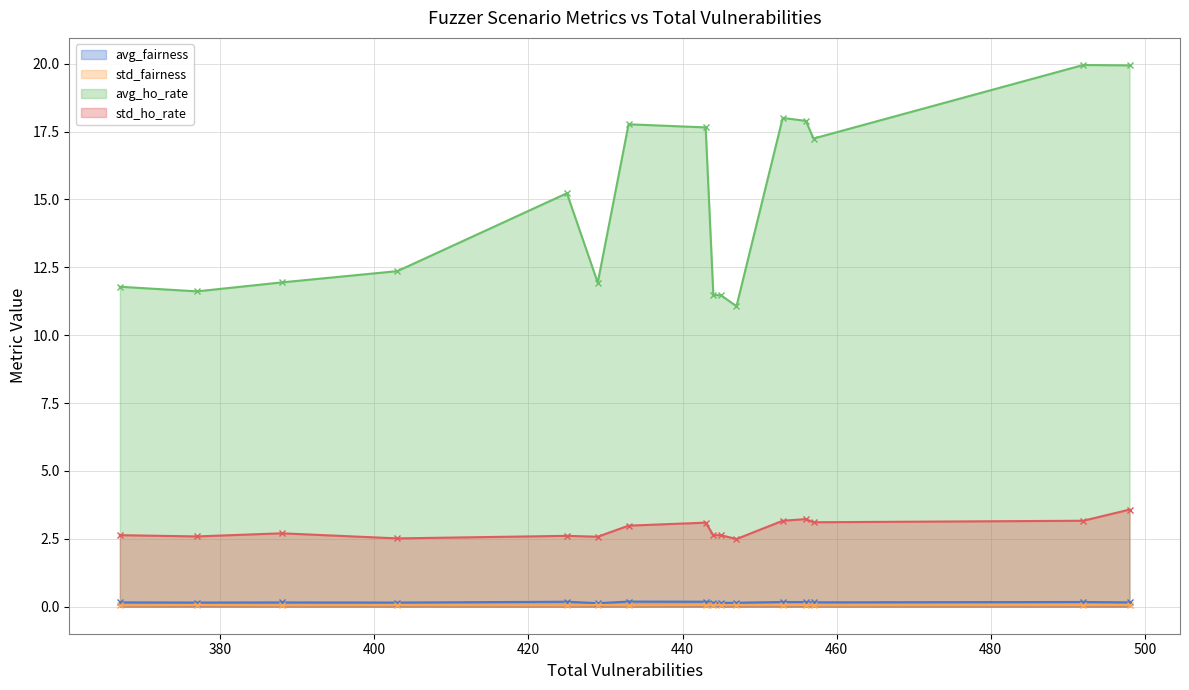

True or false: std_ho_rate and avg_fairness cross at least once.

False